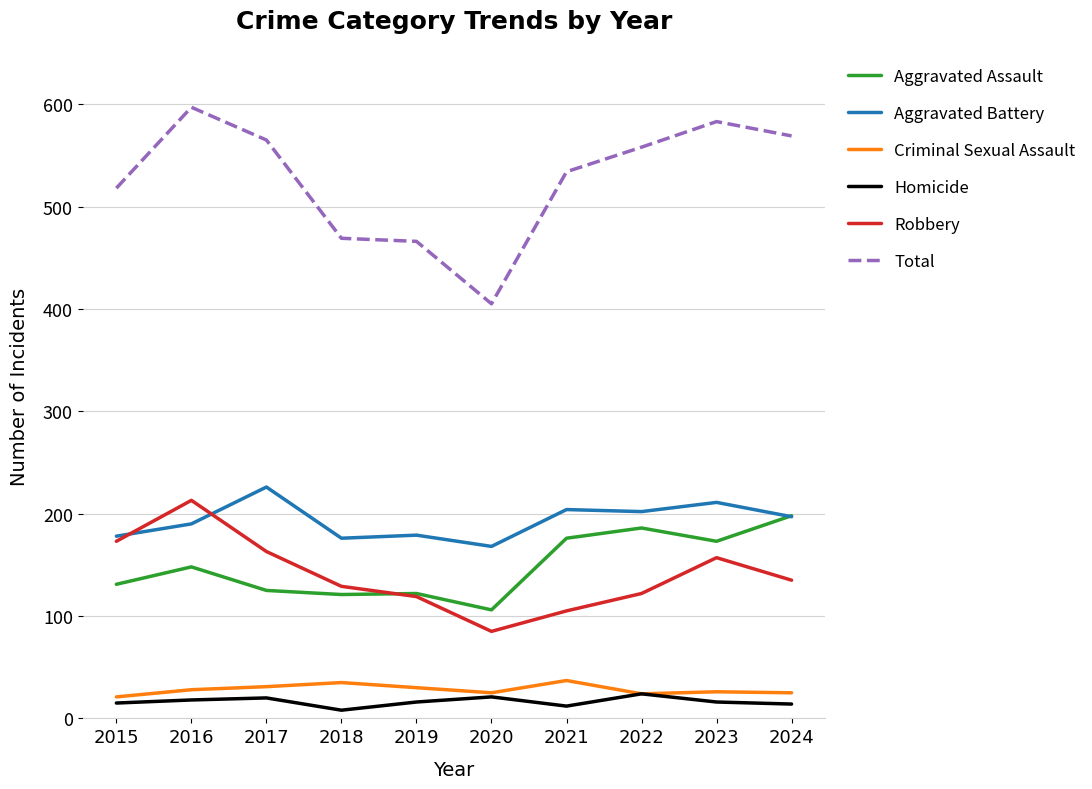

Is this an area chart (filled region under the line)?

No